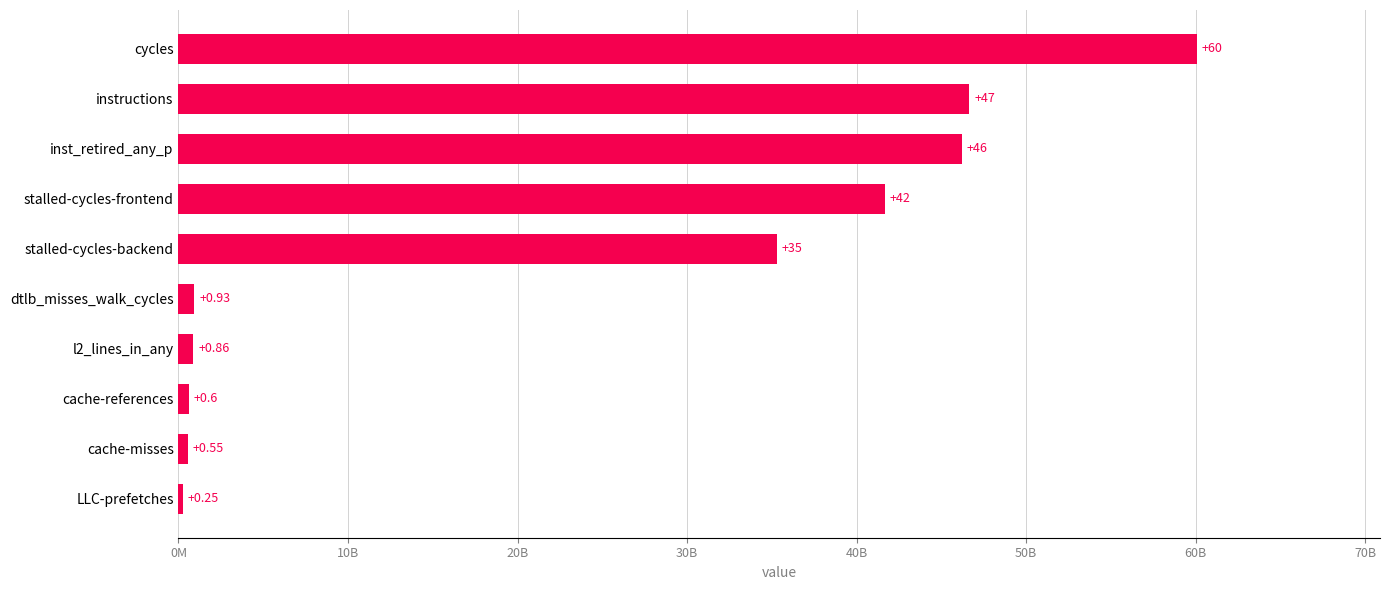

What is the minimum value shown in the chart?

254429902